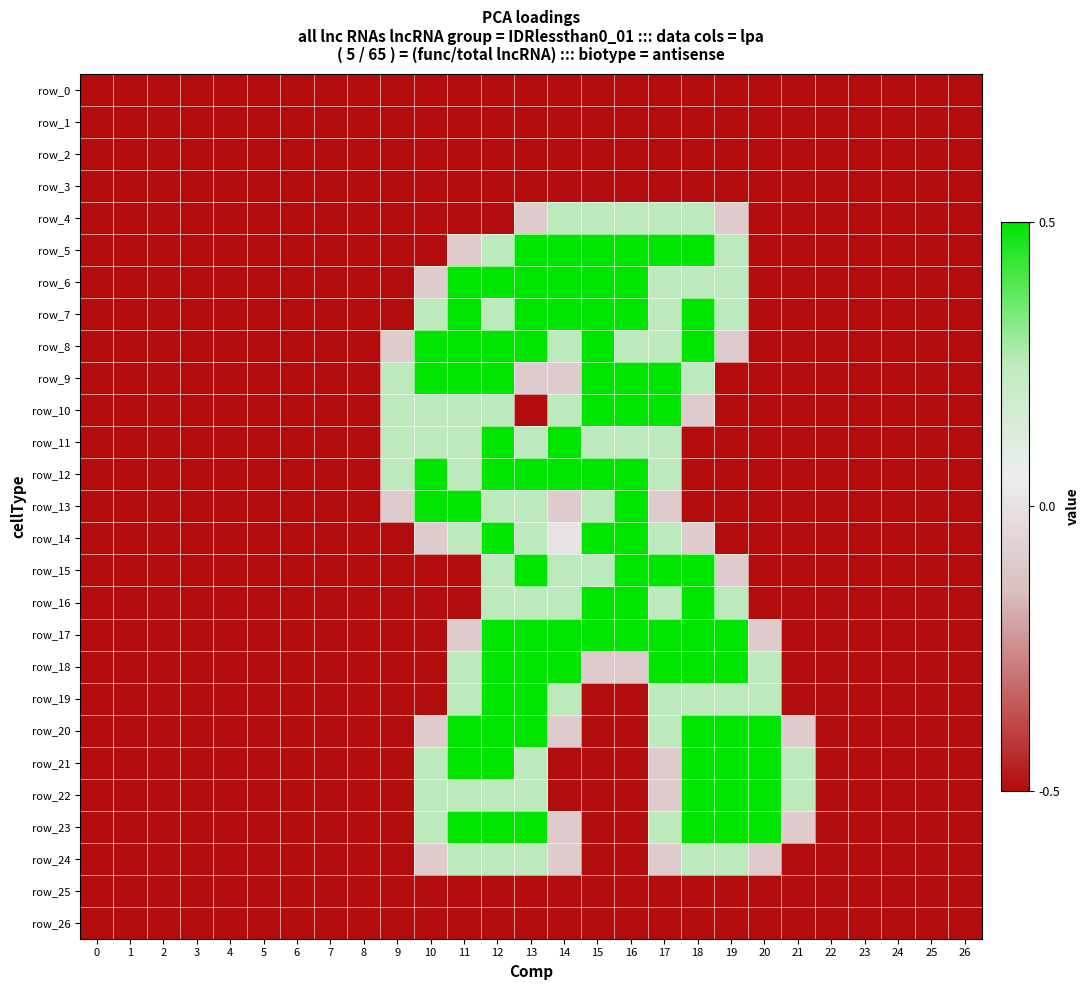

The row_10 series shows 0.0 at 13. True or false?

True